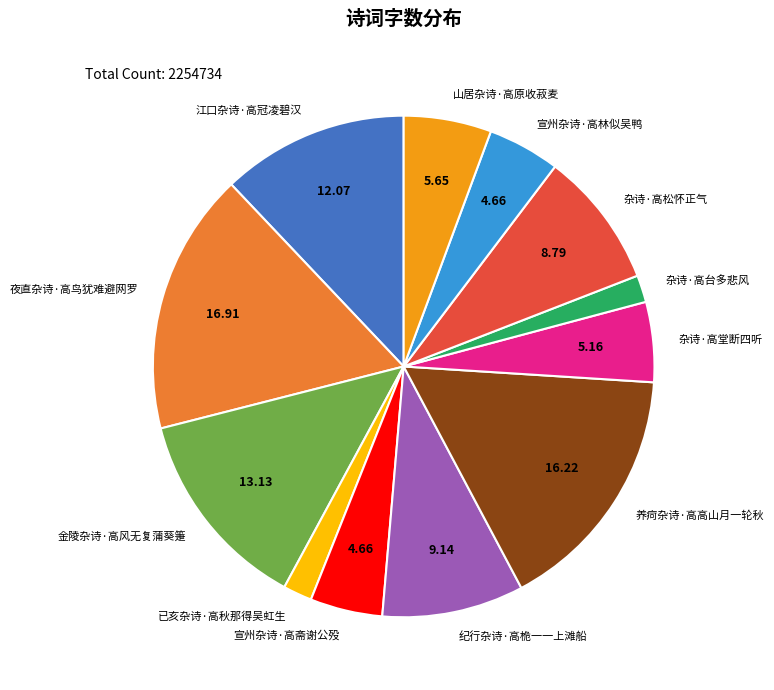

Which slice is the largest?

夜直杂诗·高鸟犹难避网罗